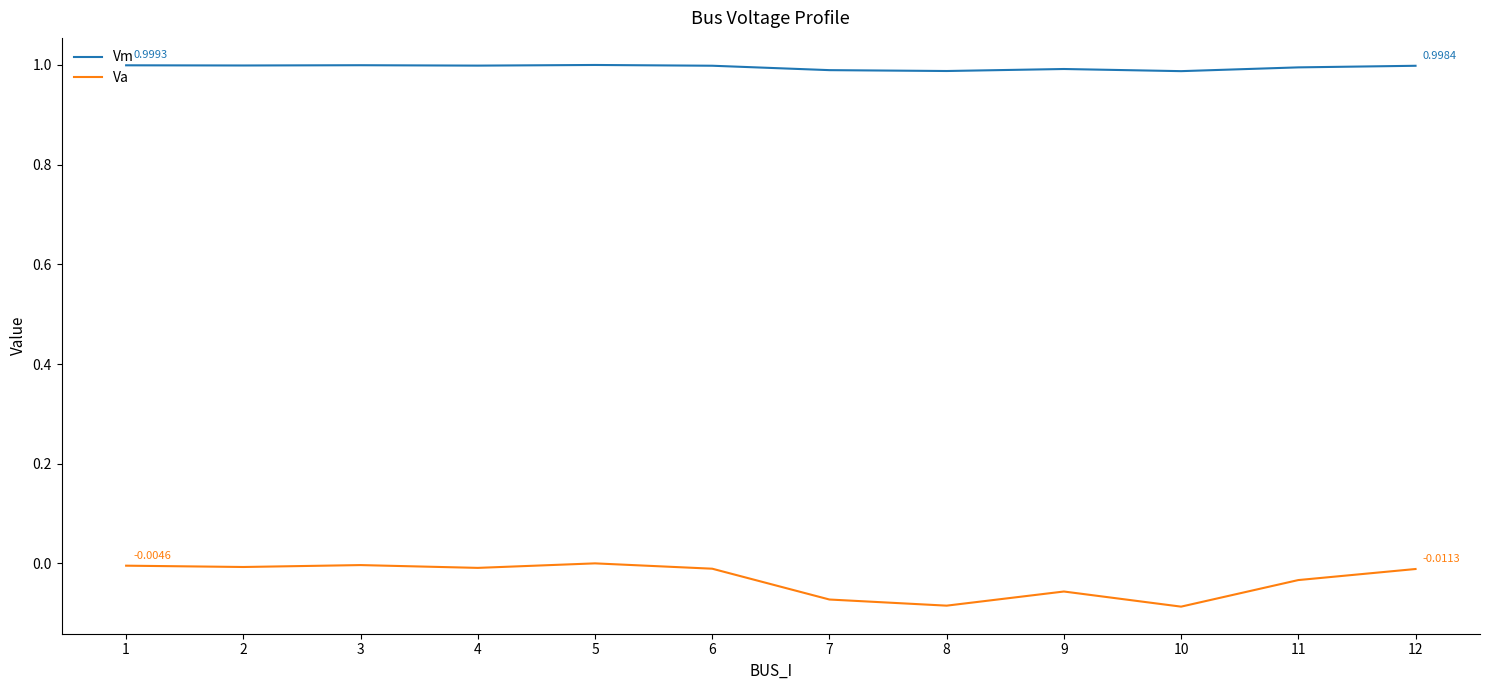

True or false: Va and Vm intersect in this chart.

False